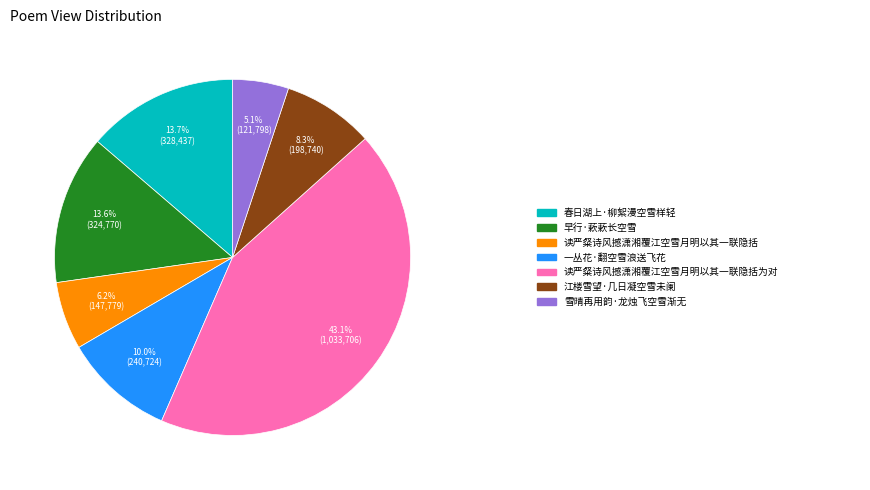

To the nearest percent, what is the average slice percentage?

14%